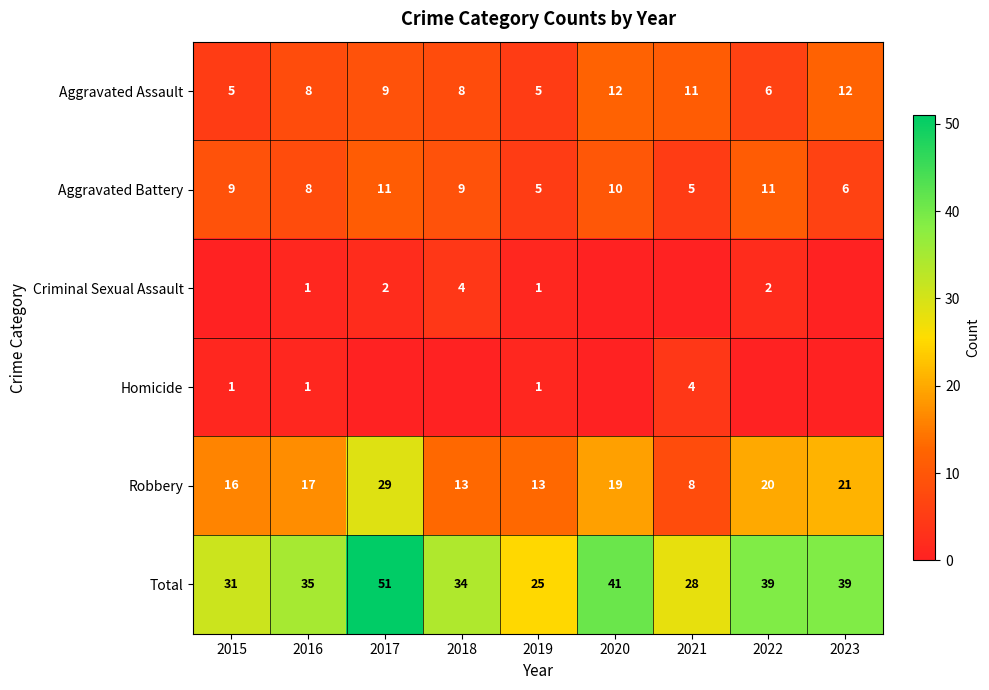

What is the difference between the second highest and second lowest values in the Aggravated Assault series?

7